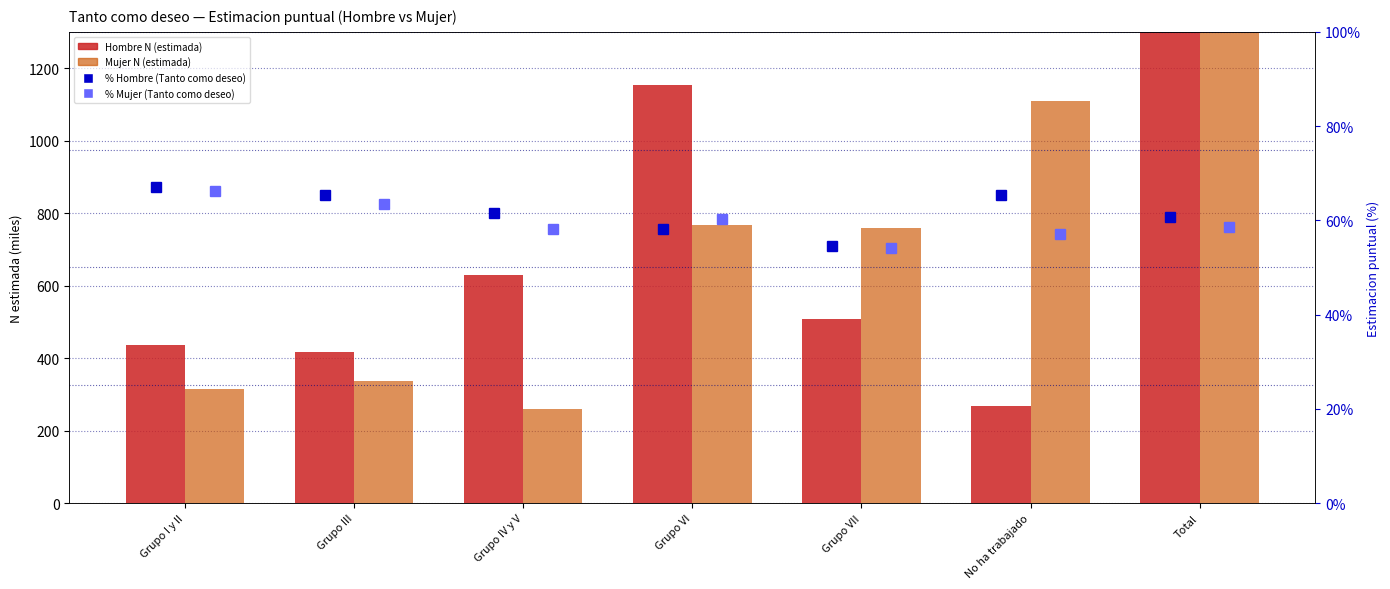

What is the smallest value displayed?

0.5